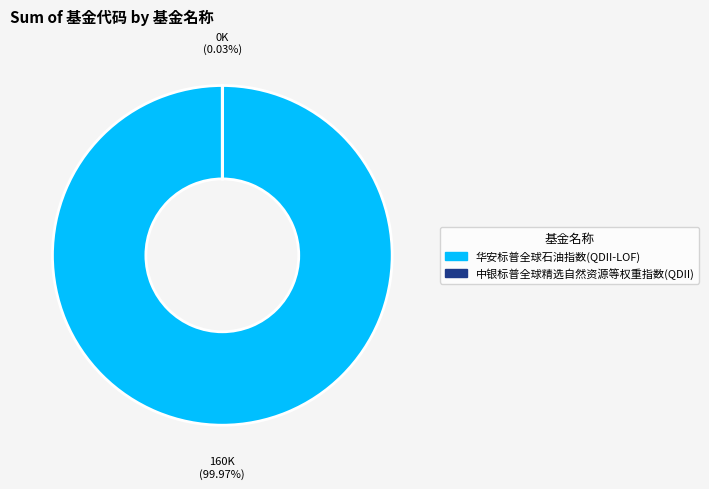

Is it true that 华安标普全球石油指数(QDII-LOF) is 100% of the pie?

True